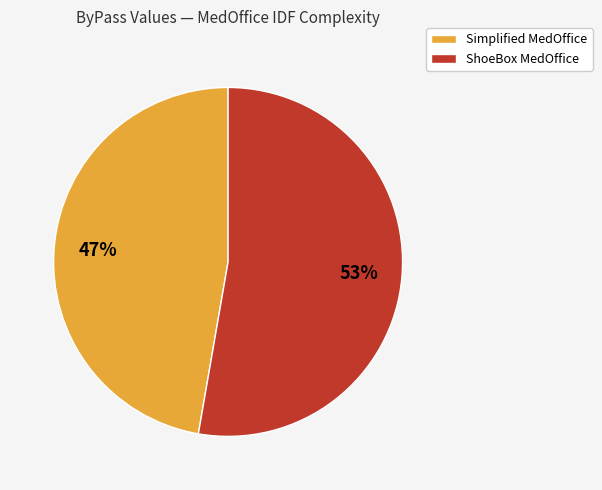

What is the majority slice?

ShoeBox MedOffice